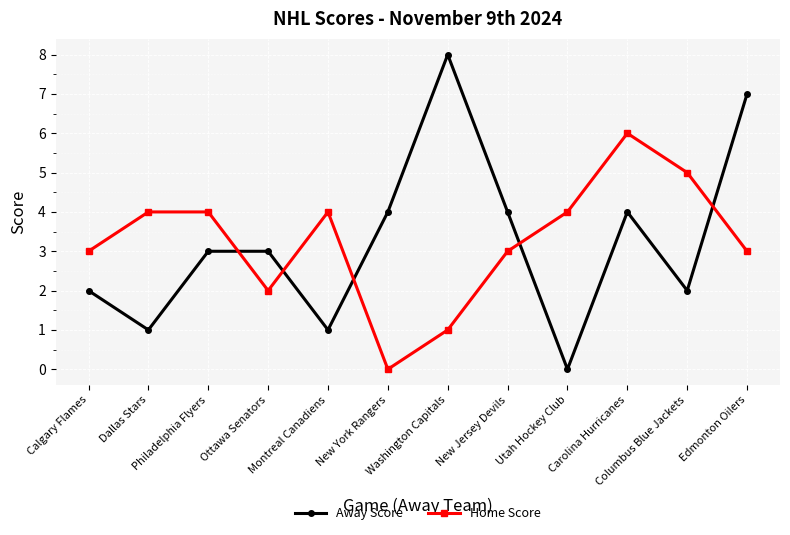

What is the label of the 5th point from the left?

Montreal Canadiens